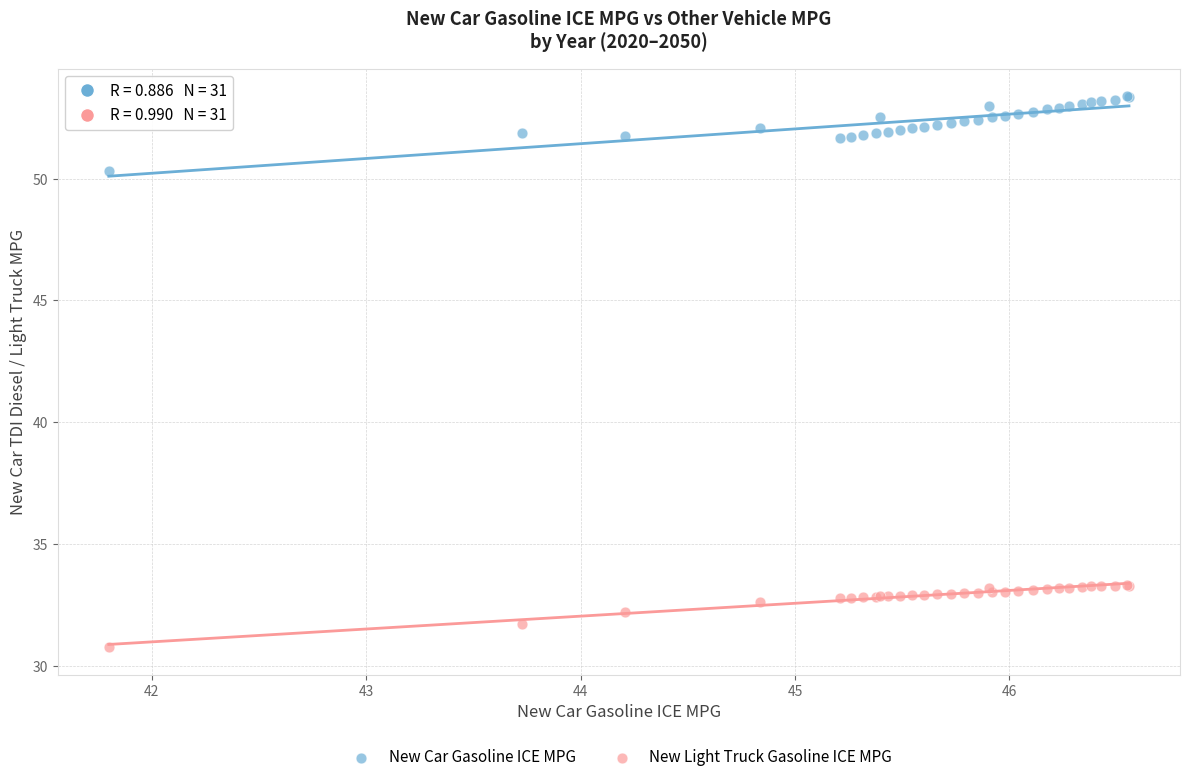

Across all series, what Y value is closest to 42?

50.3